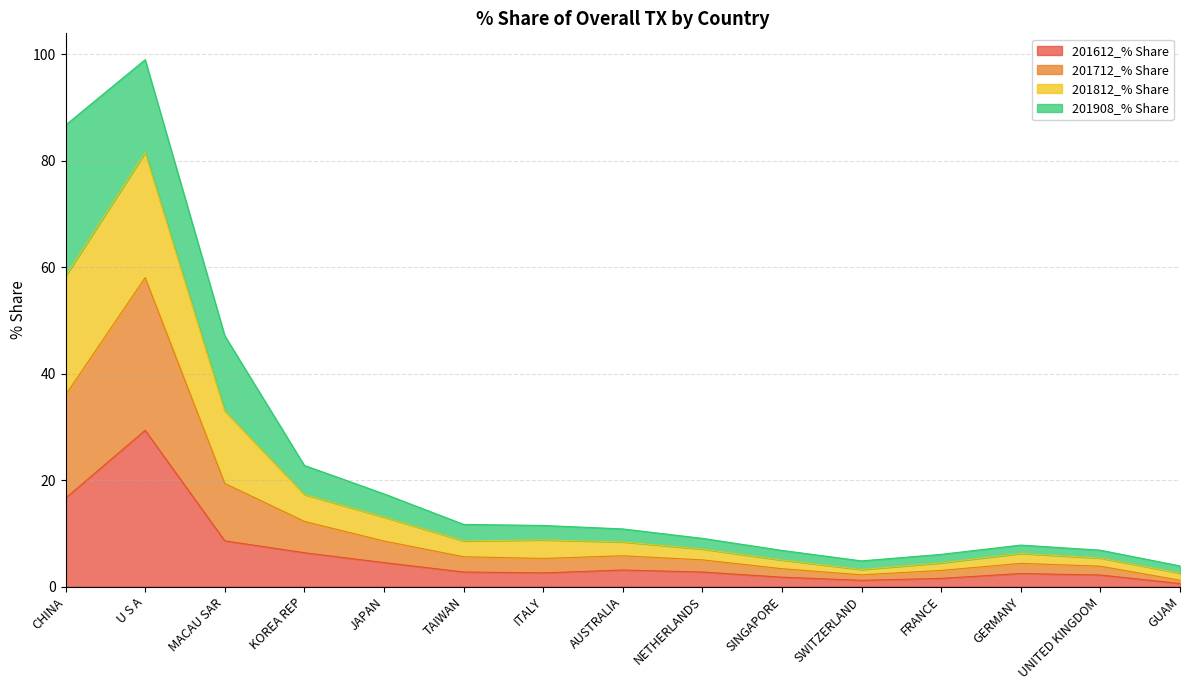

What is the total value across all series at AUSTRALIA?

10.8